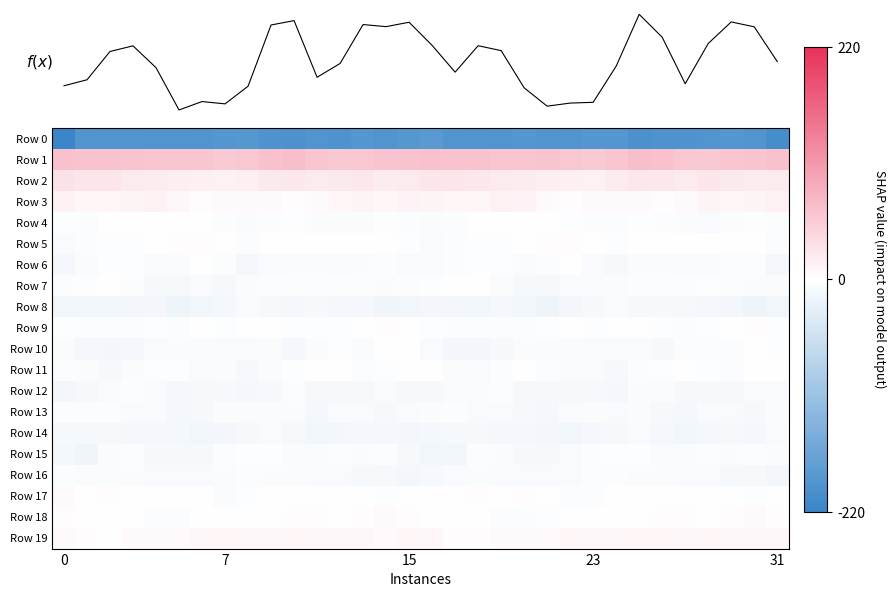

Which series has the largest range (max minus min)?

Row 0